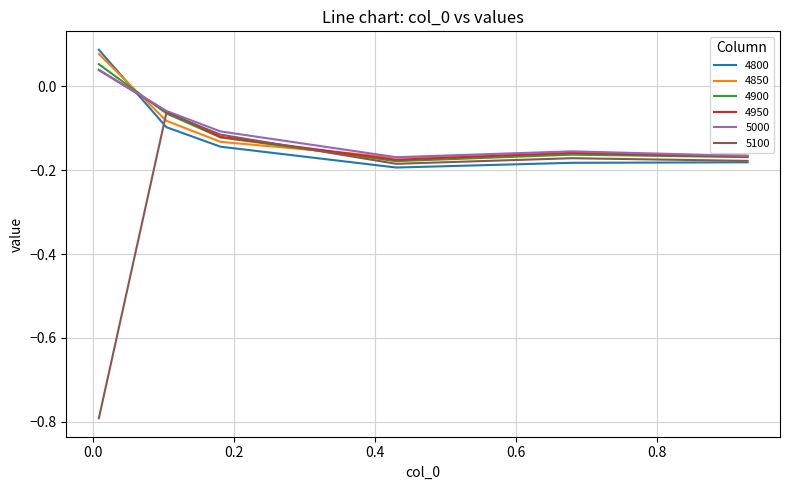

Which series has the largest range (max minus min)?

5100